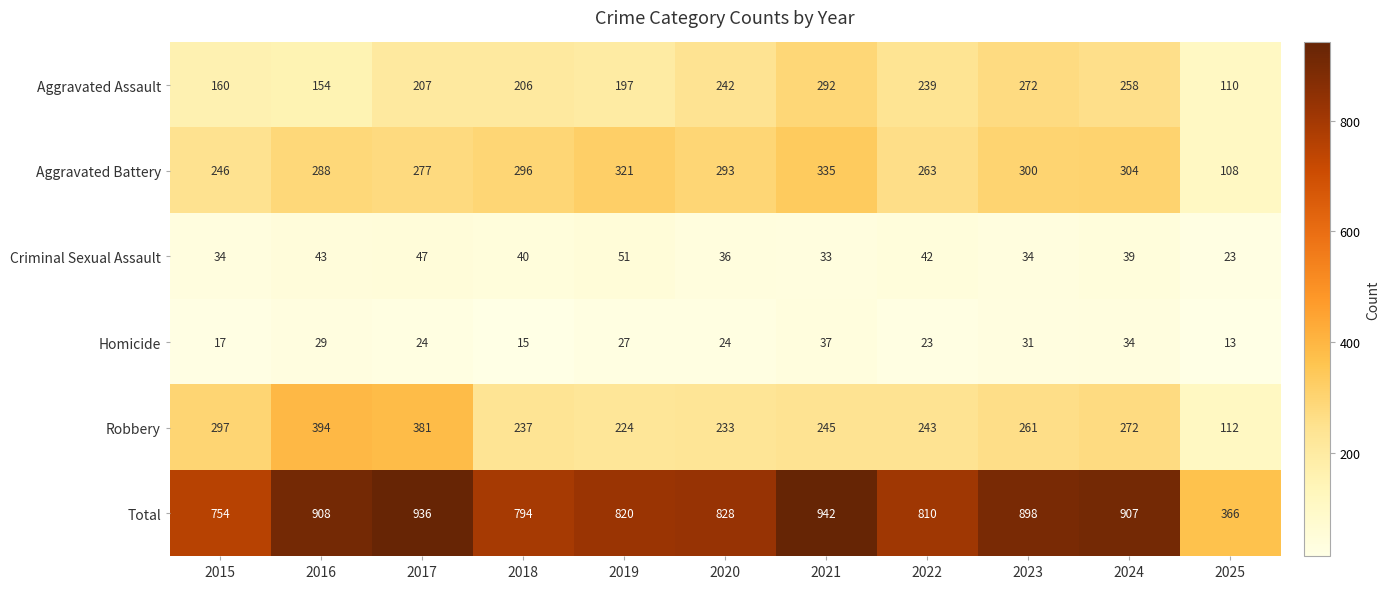

The value of Total at 2019 is 1328. True or false?

False